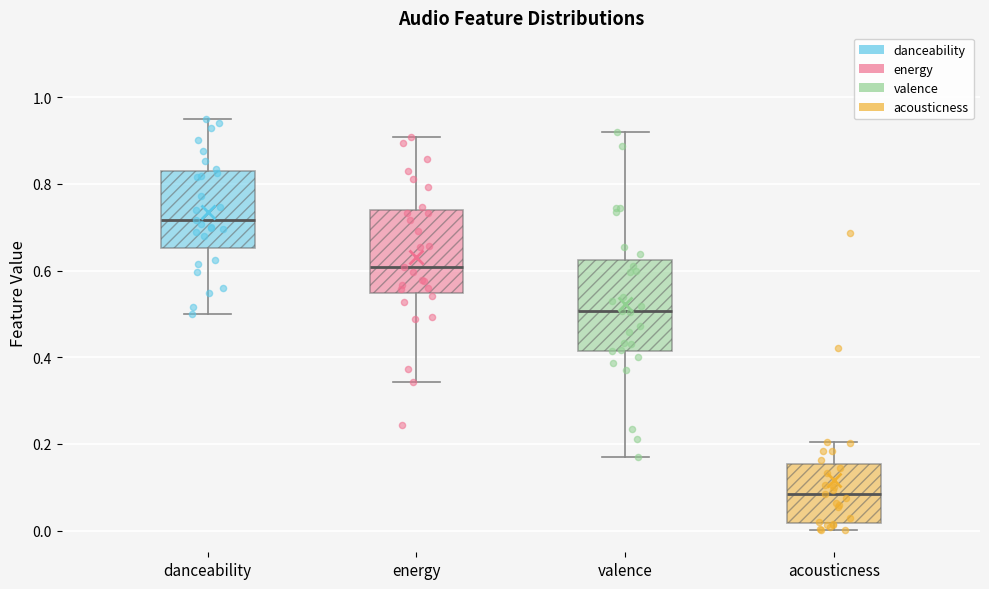

Reading left to right, read every box against the y-axis: the position of its median line, the range the box covers, and the ends of its whiskers. The values are not printed on the chart, so give them approximately, as read against the axis.

danceability: median 0.72, box 0.66 to 0.84, whiskers 0.50 to 0.96
energy: median 0.60, box 0.54 to 0.74, whiskers 0.34 to 0.90
valence: median 0.50, box 0.42 to 0.62, whiskers 0.16 to 0.92
acousticness: median 0.08, box 0.02 to 0.16, whiskers 0.00 to 0.20